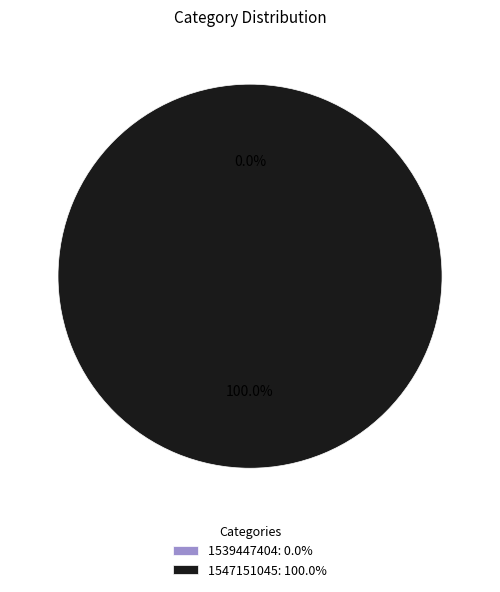

To the nearest percent, what is the average slice percentage?

50%